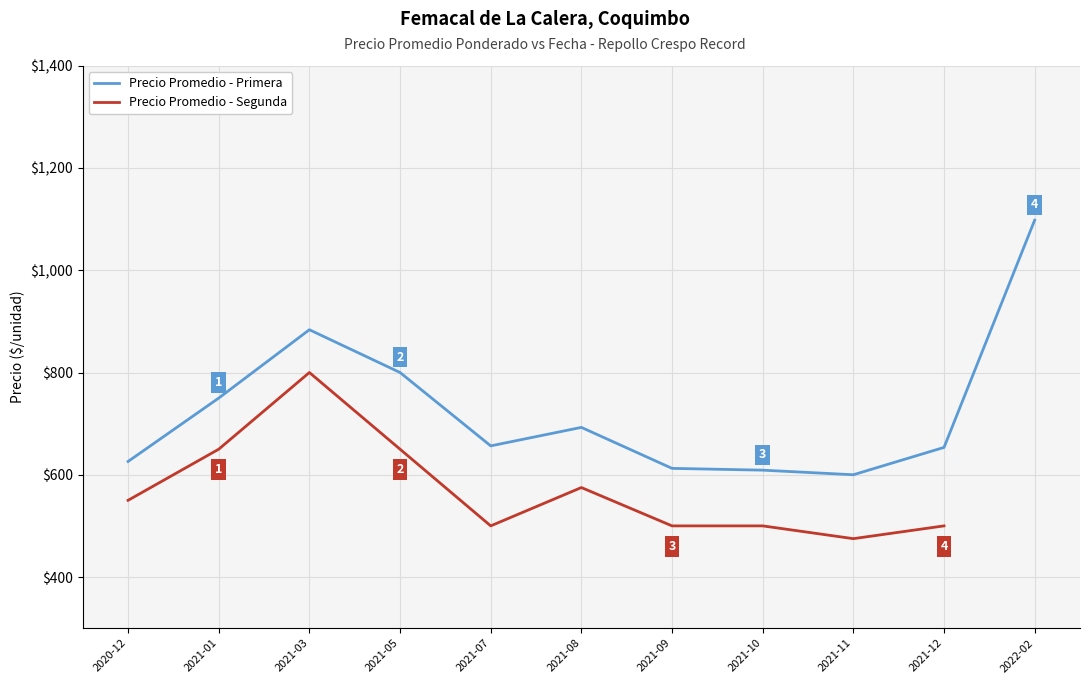

What is the greatest value displayed?

1098.0